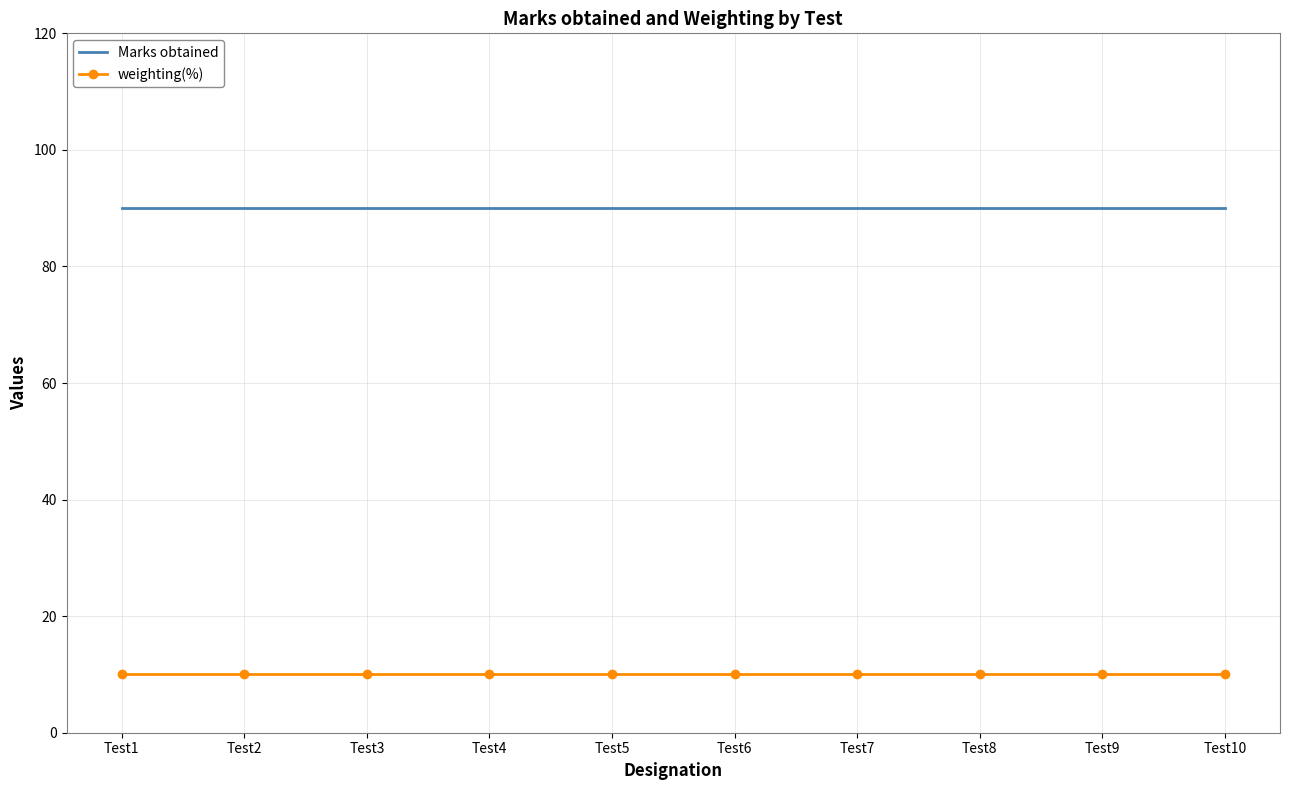

What are all the series names shown in the legend?

Marks obtained, weighting(%)